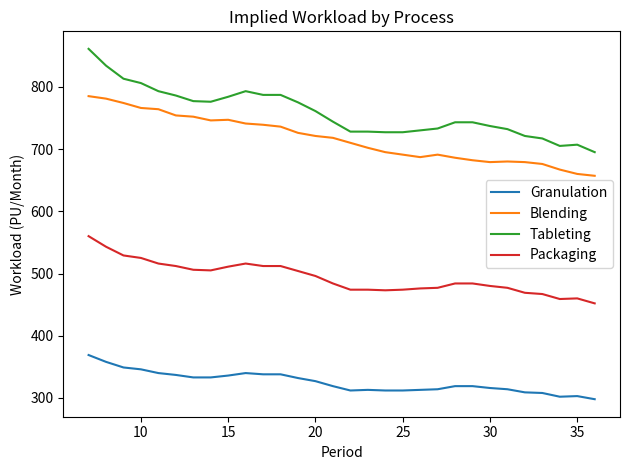

What is the difference between the maximum and minimum values in the Blending series?

128